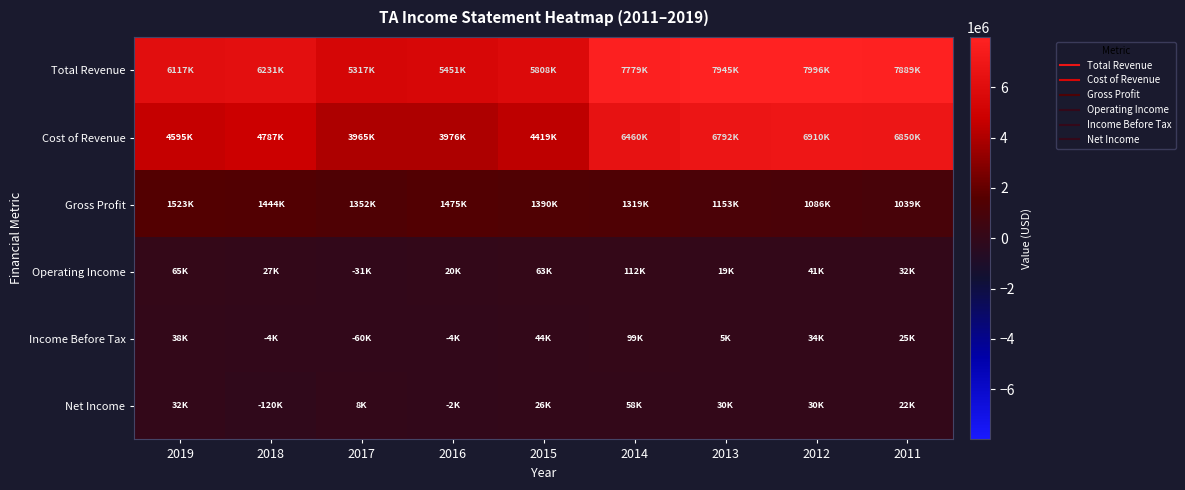

Reading left to right, what are all the values shown in this chart?

Total Revenue: 2019=6117400	2018=6231400	2017=5316900	2016=5451100	2015=5808400	2014=7778600	2013=7944700	2012=7995700	2011=7888900
Cost of Revenue: 2019=4594800	2018=4787000	2017=3965200	2016=3975900	2015=4418700	2014=6459800	2013=6791900	2012=6909700	2011=6850000
Gross Profit: 2019=1522600	2018=1444500	2017=1351700	2016=1475200	2015=1389700	2014=1318800	2013=1152800	2012=1086000	2011=1038800
Operating Income: 2019=65300	2018=26700	2017=-31200	2016=19600	2015=62700	2014=112500	2013=18700	2012=40700	2011=32000
Income Before Tax: 2019=37800	2018=-4300	2017=-60300	2016=-3700	2015=44300	2014=99000	2013=5000	2012=33700	2011=25000
Net Income: 2019=32000	2018=-120400	2017=8100	2016=-1900	2015=26300	2014=58000	2013=29700	2012=30300	2011=22200